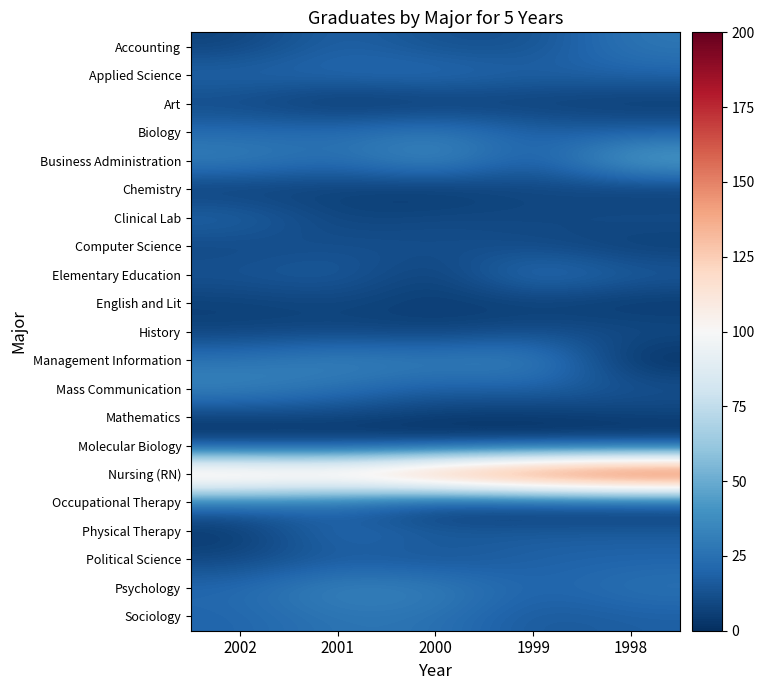

What is the difference between the second highest and minimum values in the Applied Science series?

3